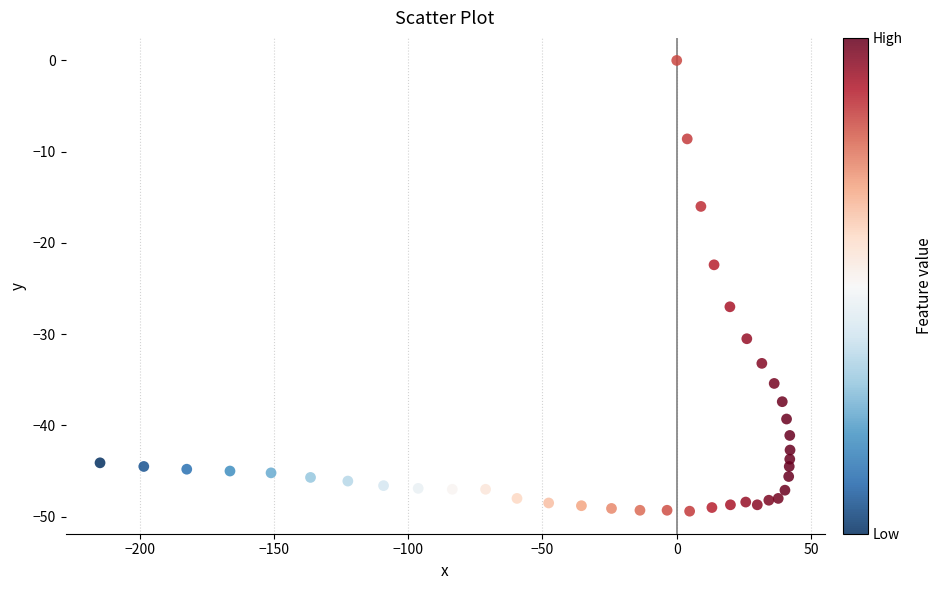

What is the range of X values (max minus min)?

257.0